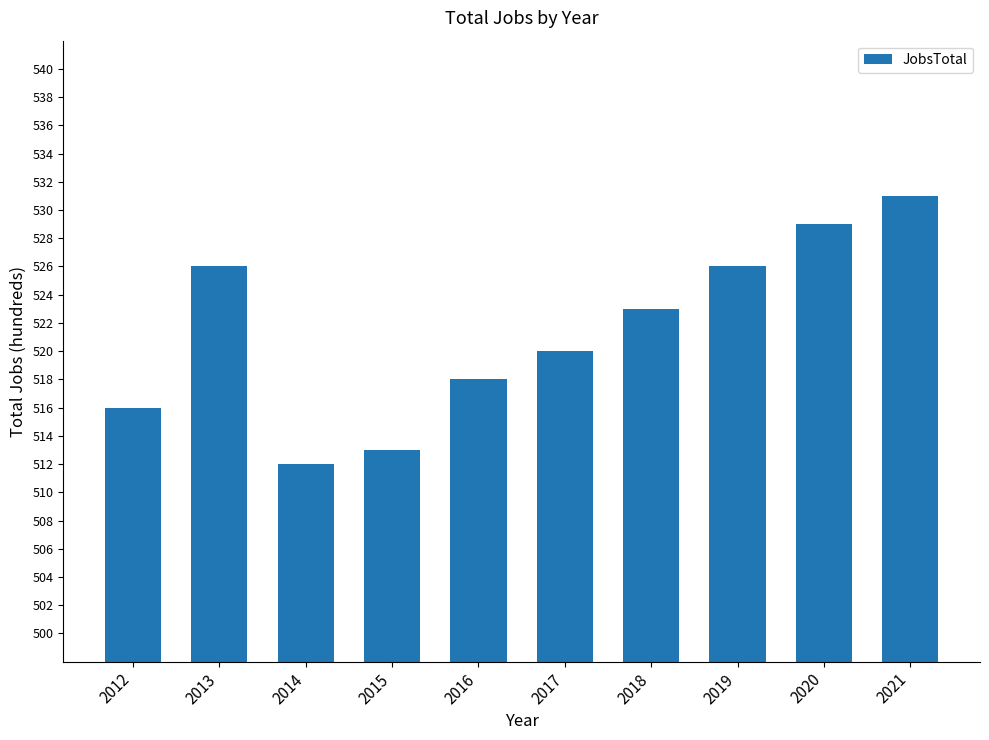

Reading left to right, list all the values displayed in this chart.

516	526	512	513	518	520	523	526	529	531